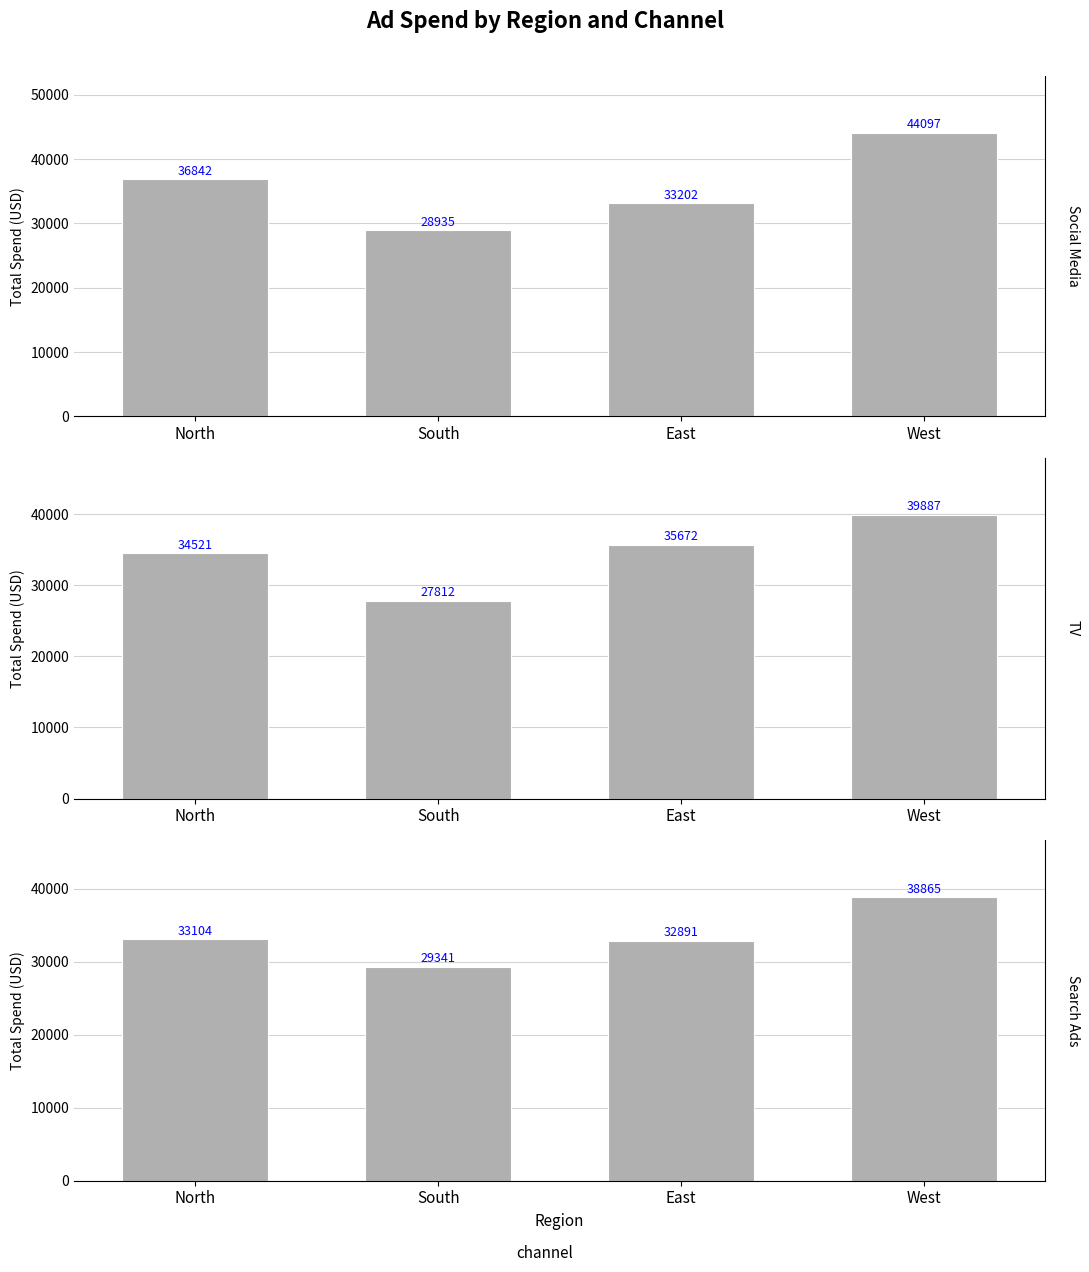

Which series changed the most between South and West?

Social Media